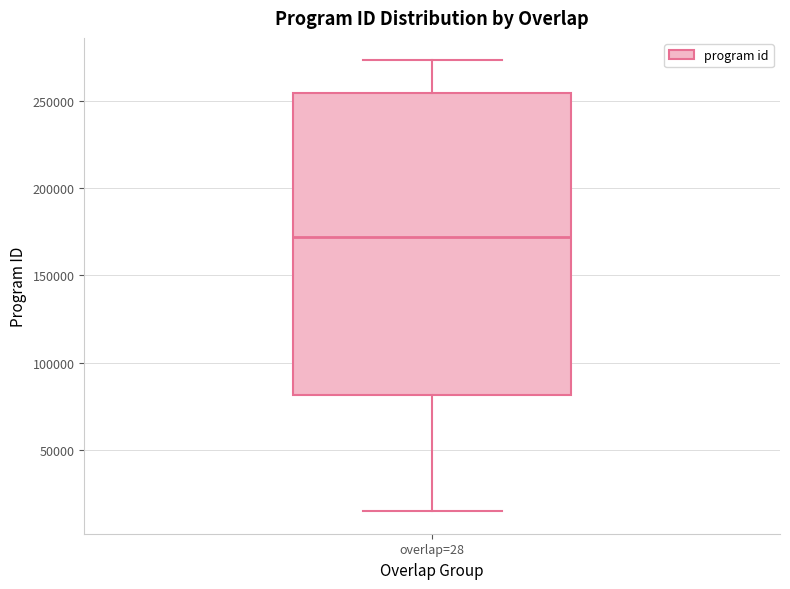

Where is the upper edge of the box for overlap=28 on the y-axis? The values are not printed on the chart, so give them approximately, as read against the axis.

255000